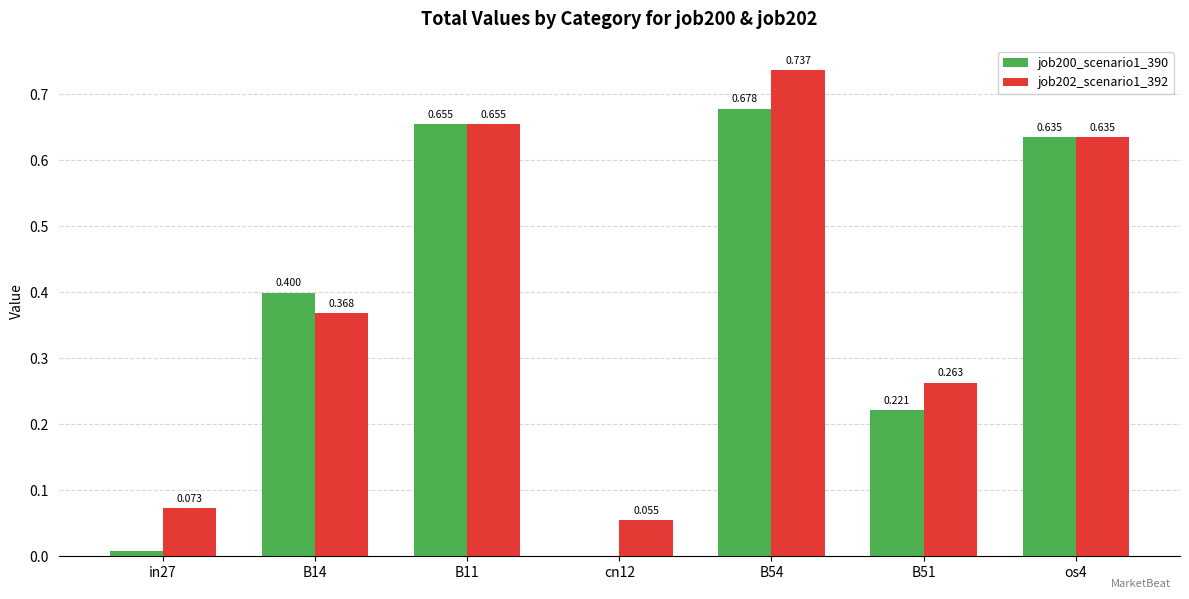

Is the value of job200_scenario1_390 at os4 greater than the value of job202_scenario1_392 at B11?

No